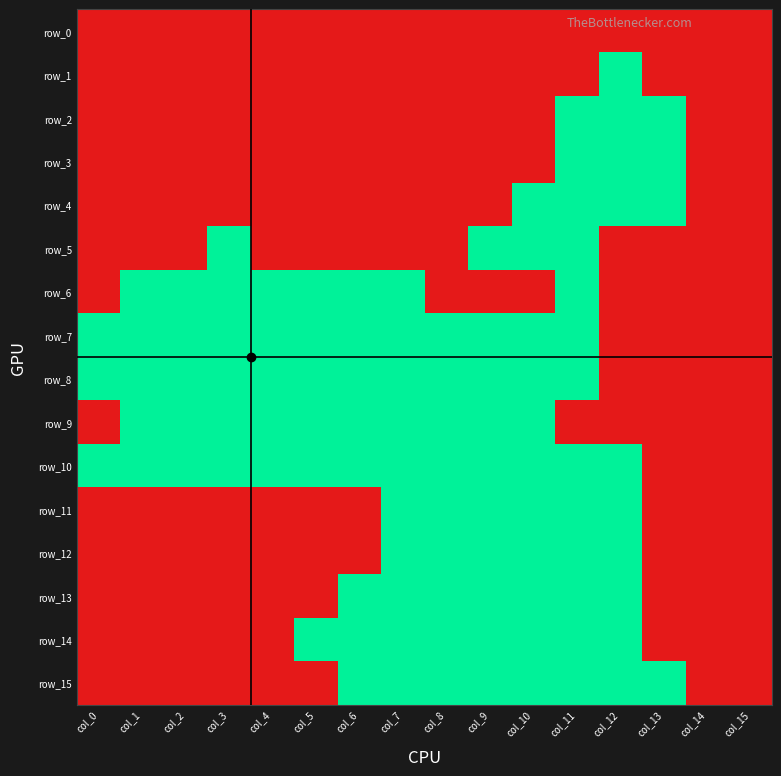

Is it true that row_4 equals 1 at col_5?

True